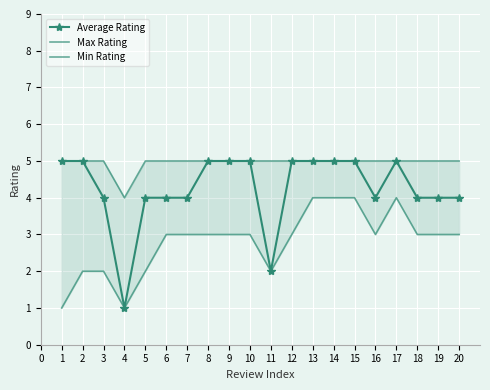

True or false: Average Rating and Min Rating intersect in this chart.

False